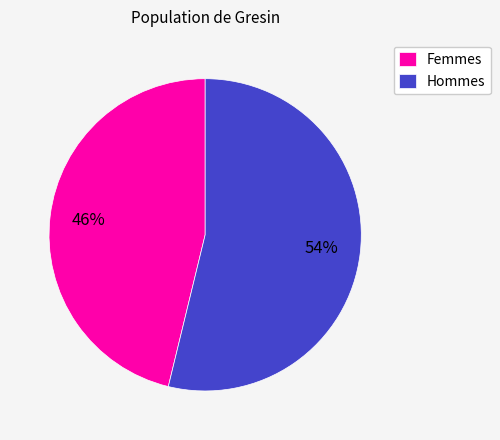

Which has a higher value, Femmes or Hommes?

Hommes